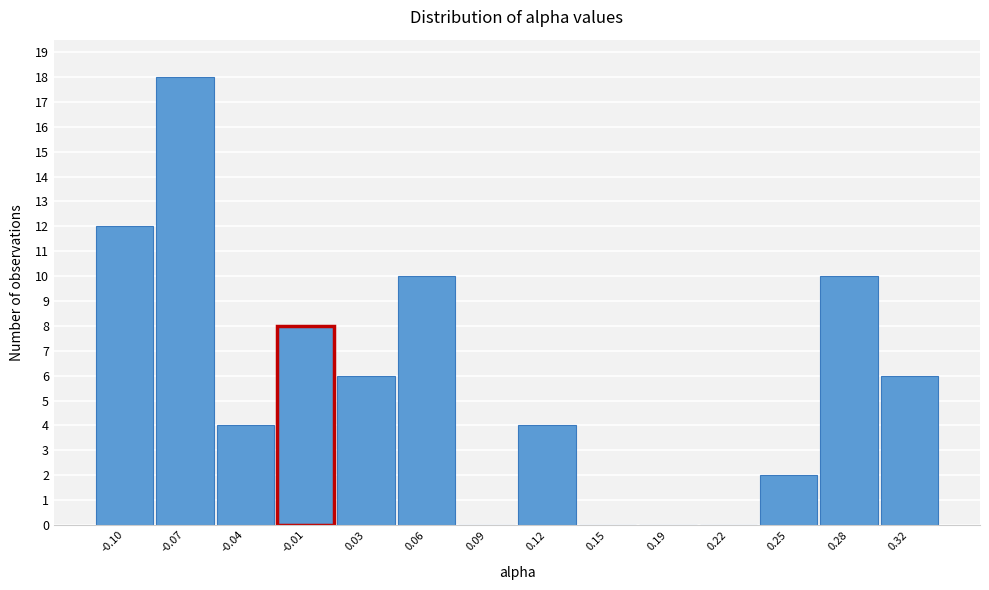

Which range on the x-axis has the tallest bar?

-0.090 to -0.055